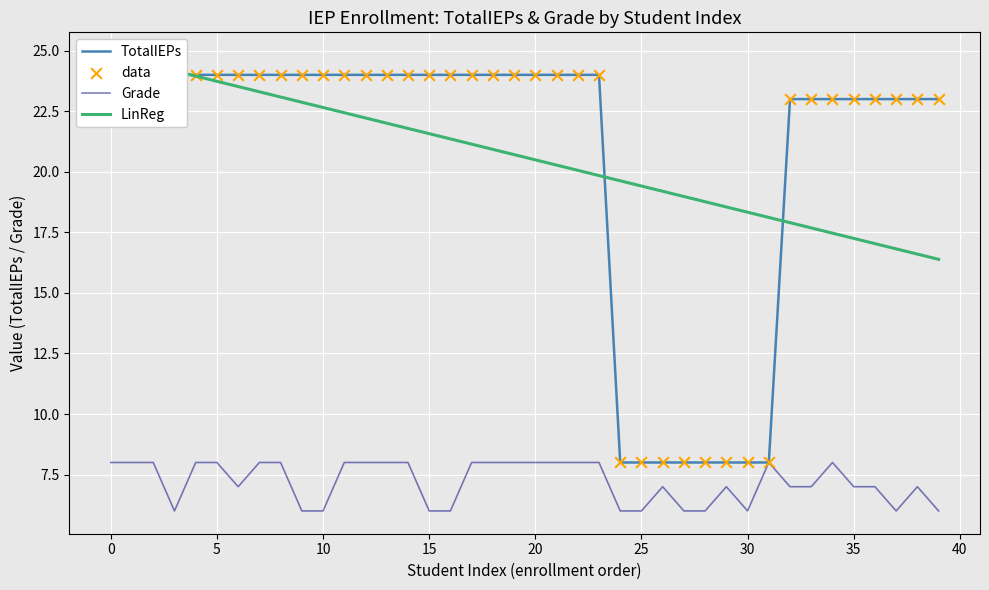

Which series contains the lowest Y value?

Grade